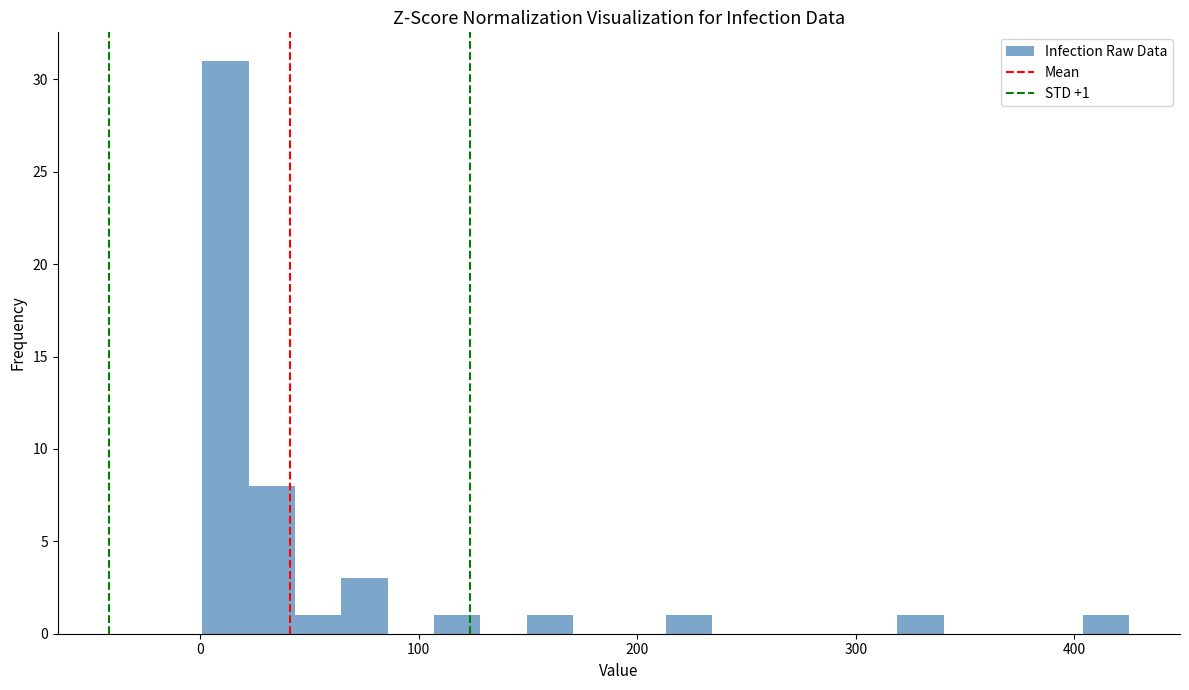

Read against the x-axis, roughly where is the centre of the tallest bar?

10